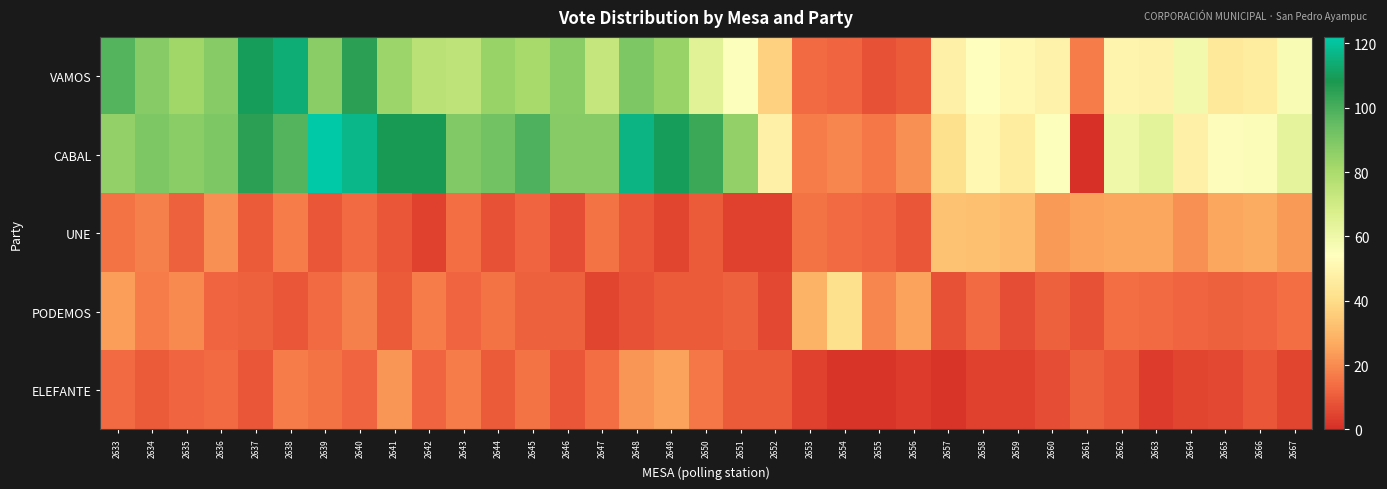

What is the difference between the highest and lowest values at 2662?

51